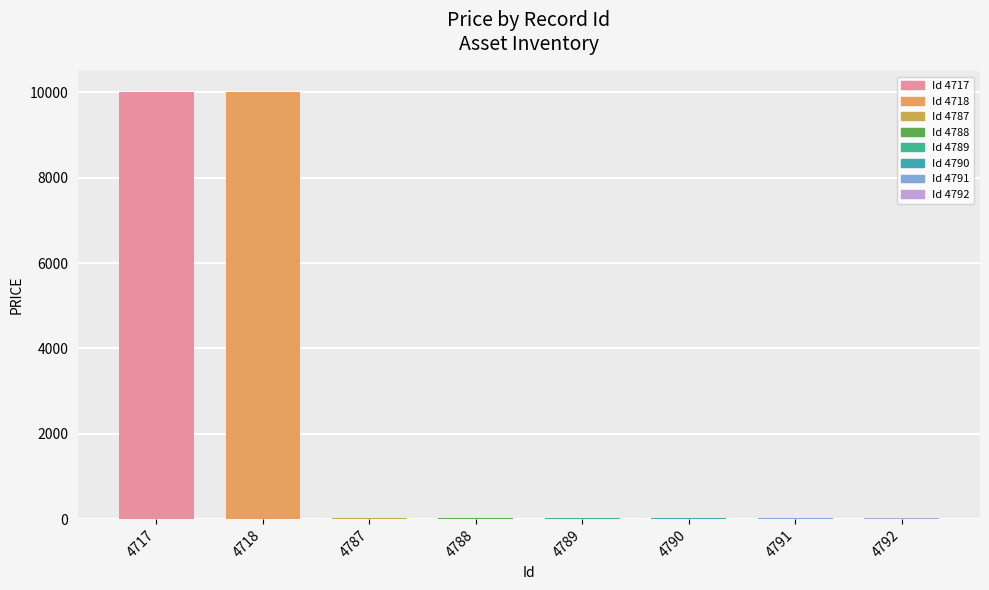

What is the smallest value displayed?

30